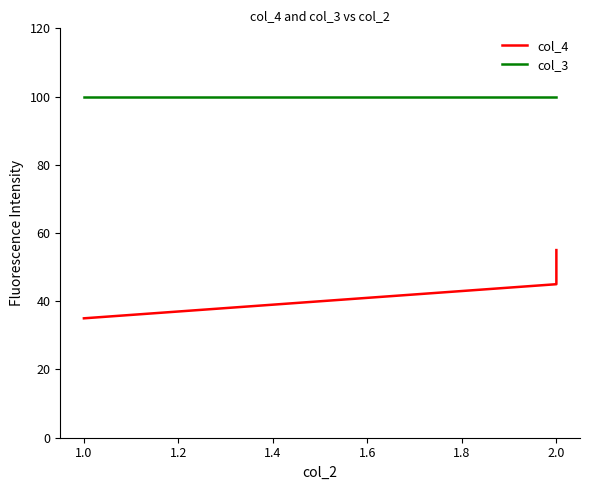

What is the greatest value displayed?

100